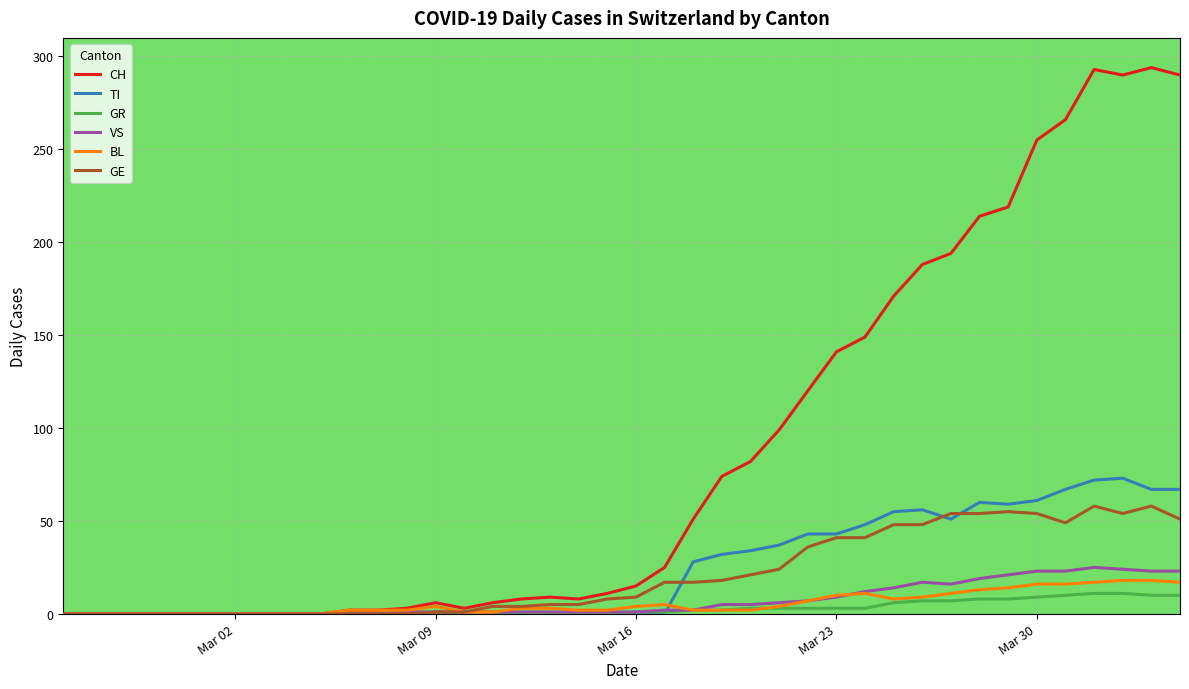

Which series has the largest total across all categories?

CH